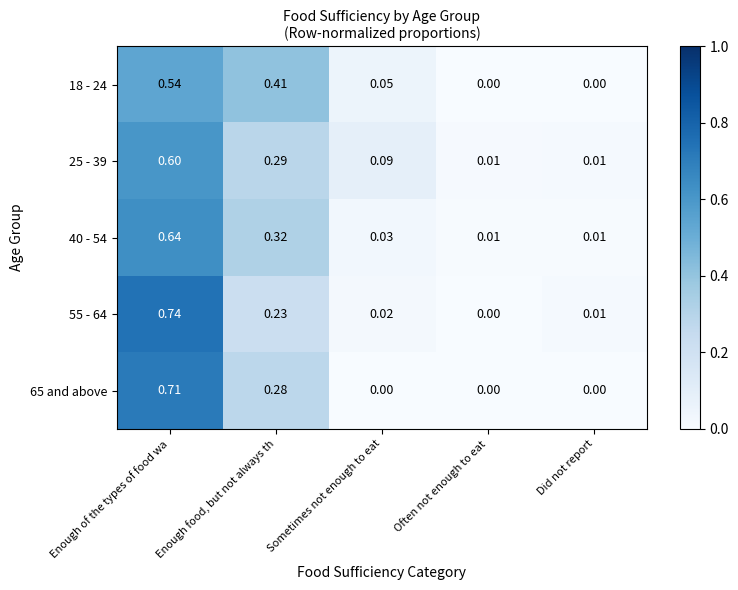

Is the value of 55 - 64 at Often not enough to eat greater than the value of 40 - 54 at Enough of the types of food wa?

No